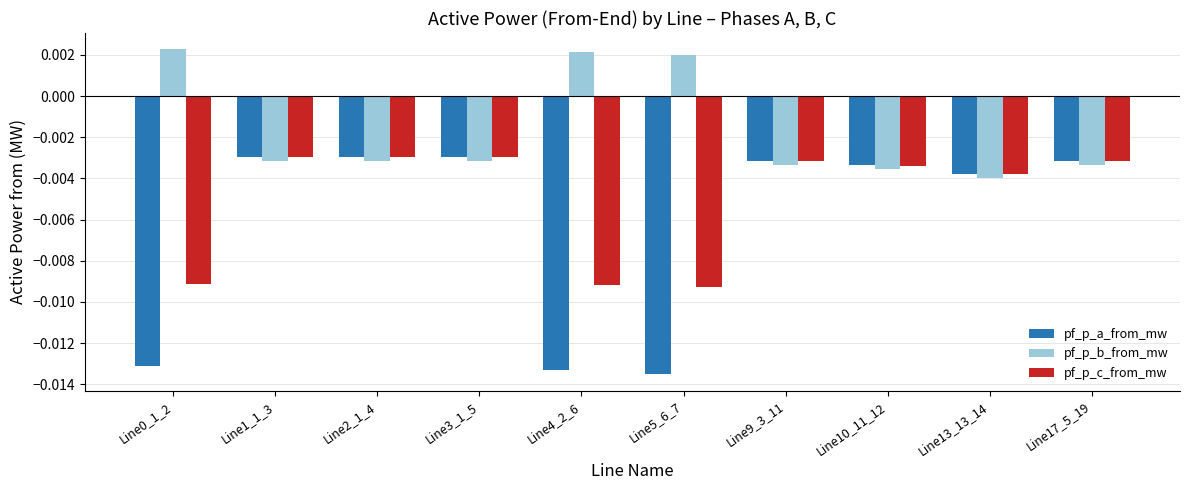

Which series has the widest spread of values?

pf_p_a_from_mw